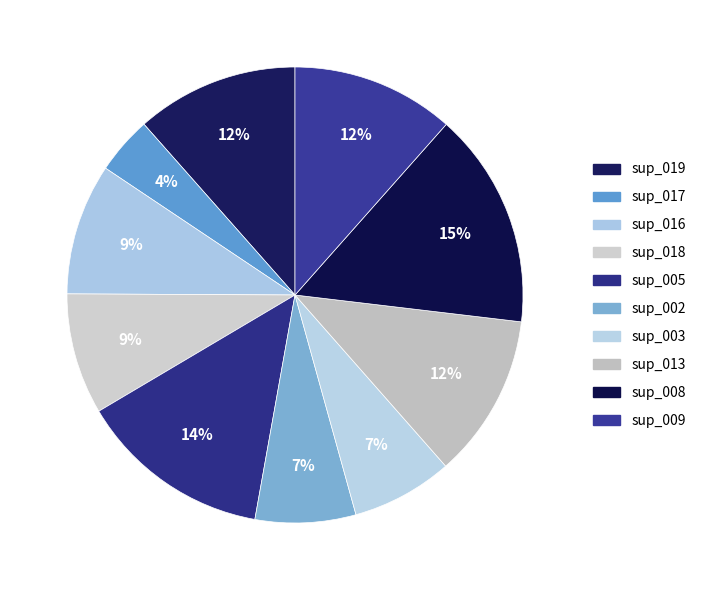

Does any single category account for the majority?

No